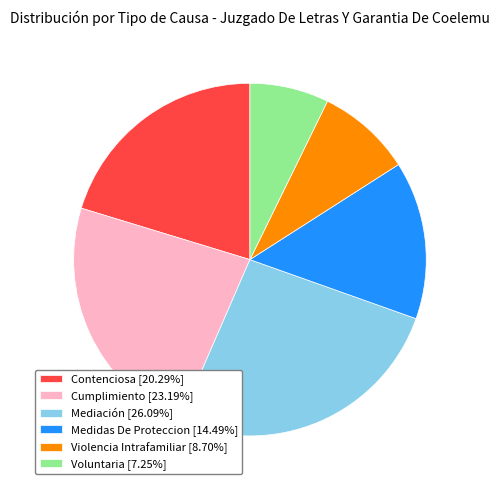

What is the ratio of the value at Mediación [26.09%] to the value at Contenciosa [20.29%]?

1.3